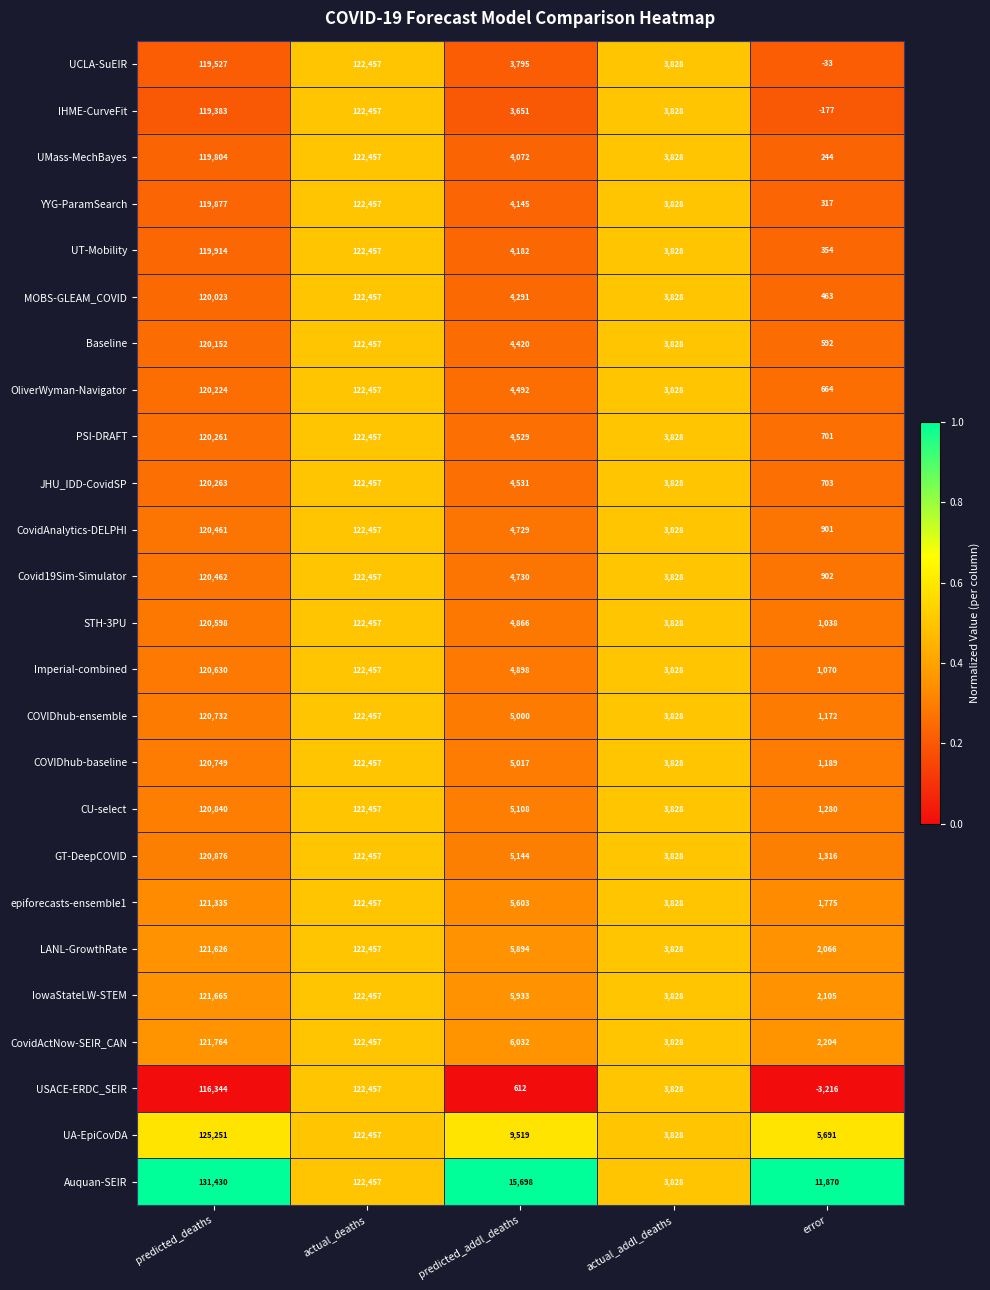

At error, list the series in order from smallest to largest.

USACE-ERDC_SEIR, IHME-CurveFit, UCLA-SuEIR, UMass-MechBayes, YYG-ParamSearch, UT-Mobility, MOBS-GLEAM_COVID, Baseline, OliverWyman-Navigator, PSI-DRAFT, JHU_IDD-CovidSP, CovidAnalytics-DELPHI, Covid19Sim-Simulator, STH-3PU, Imperial-combined, COVIDhub-ensemble, COVIDhub-baseline, CU-select, GT-DeepCOVID, epiforecasts-ensemble1, LANL-GrowthRate, IowaStateLW-STEM, CovidActNow-SEIR_CAN, UA-EpiCovDA, Auquan-SEIR